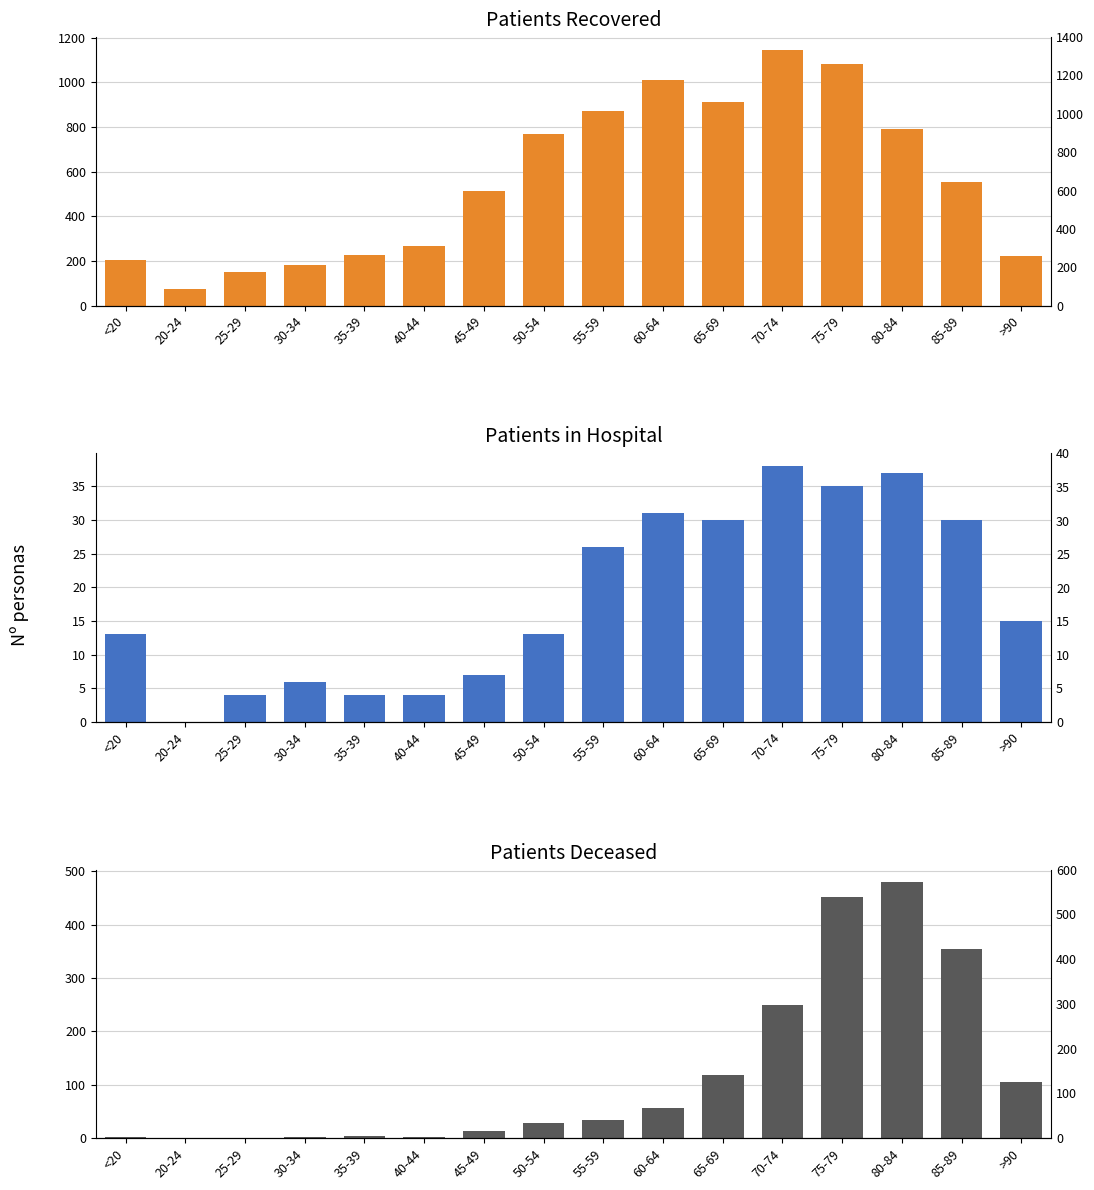

Reading left to right, transcribe all the data shown in this chart.

patients_recovered: 206	73	150	182	229	268	513	767	873	1010	911	1145	1081	791	555	223
patients_in_hospital: 13	0	4	6	4	4	7	13	26	31	30	38	35	37	30	15
patients_deceased: 2	0	0	3	4	3	13	28	35	57	118	249	451	479	354	105